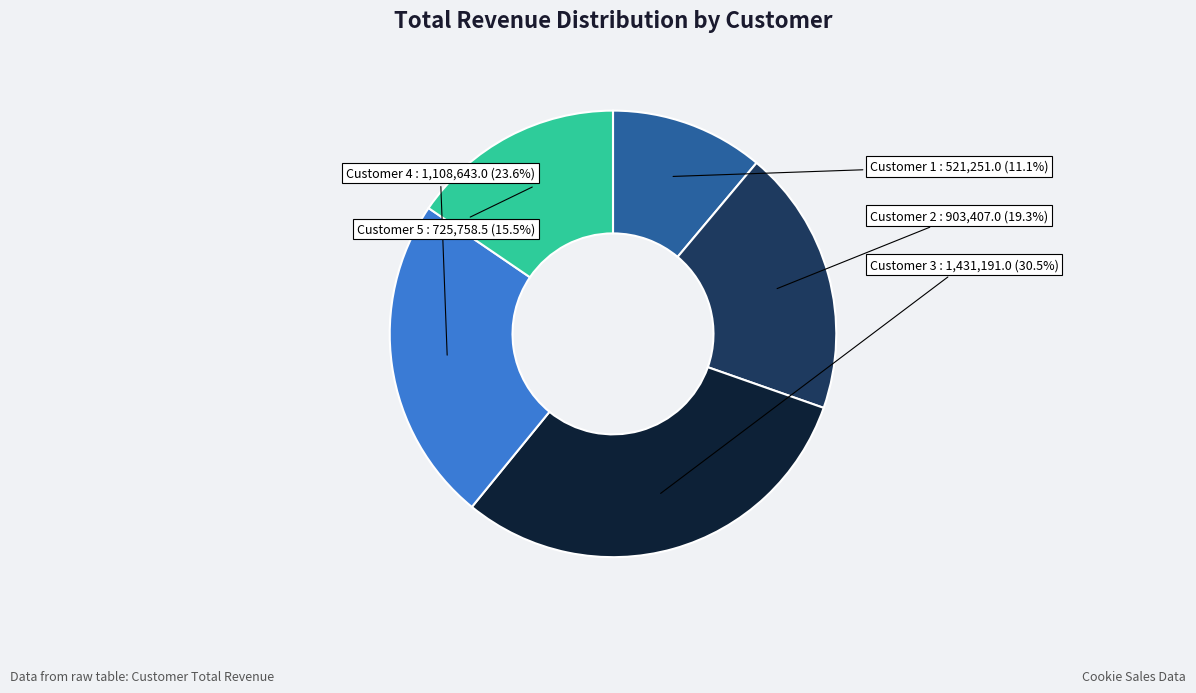

Does any single category account for the majority?

No